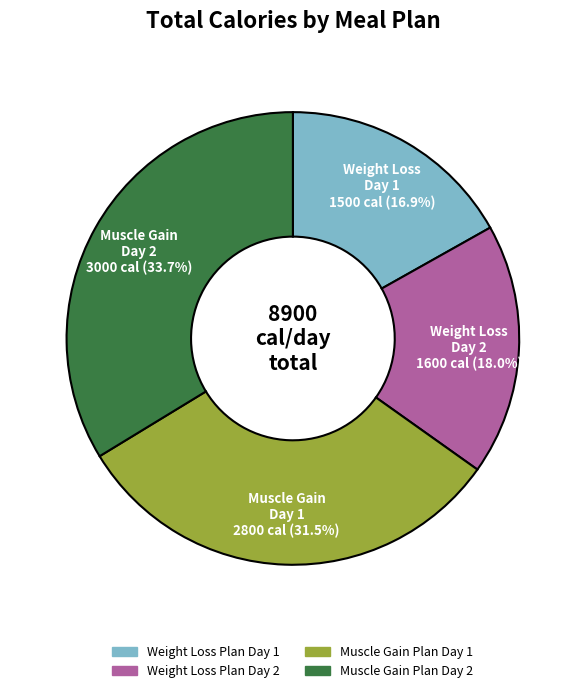

Which slice is the largest?

Muscle Gain Plan Day 2